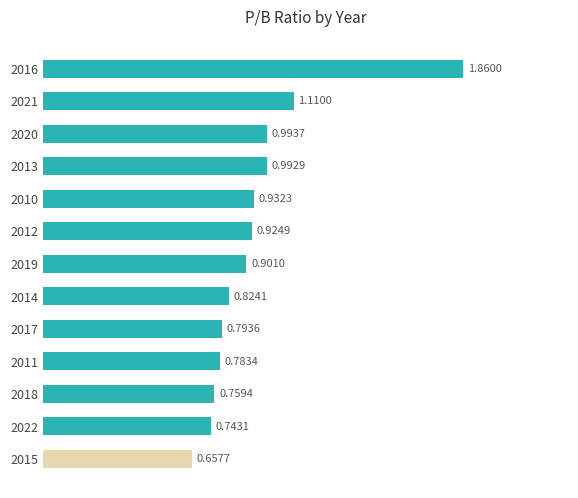

What is the sum of all values?

12.3